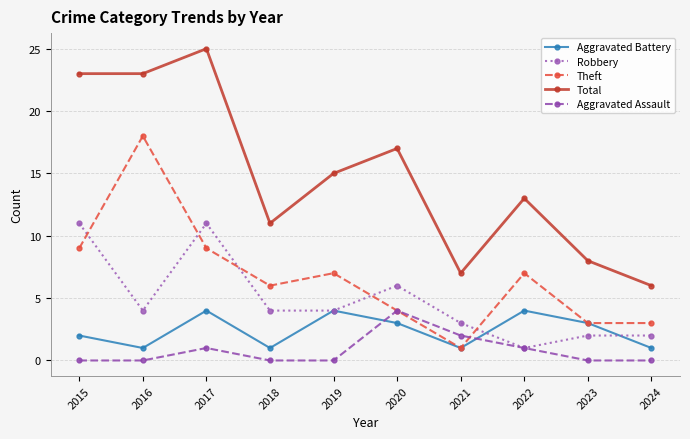

What is the difference between the highest and lowest values at 2024?

6